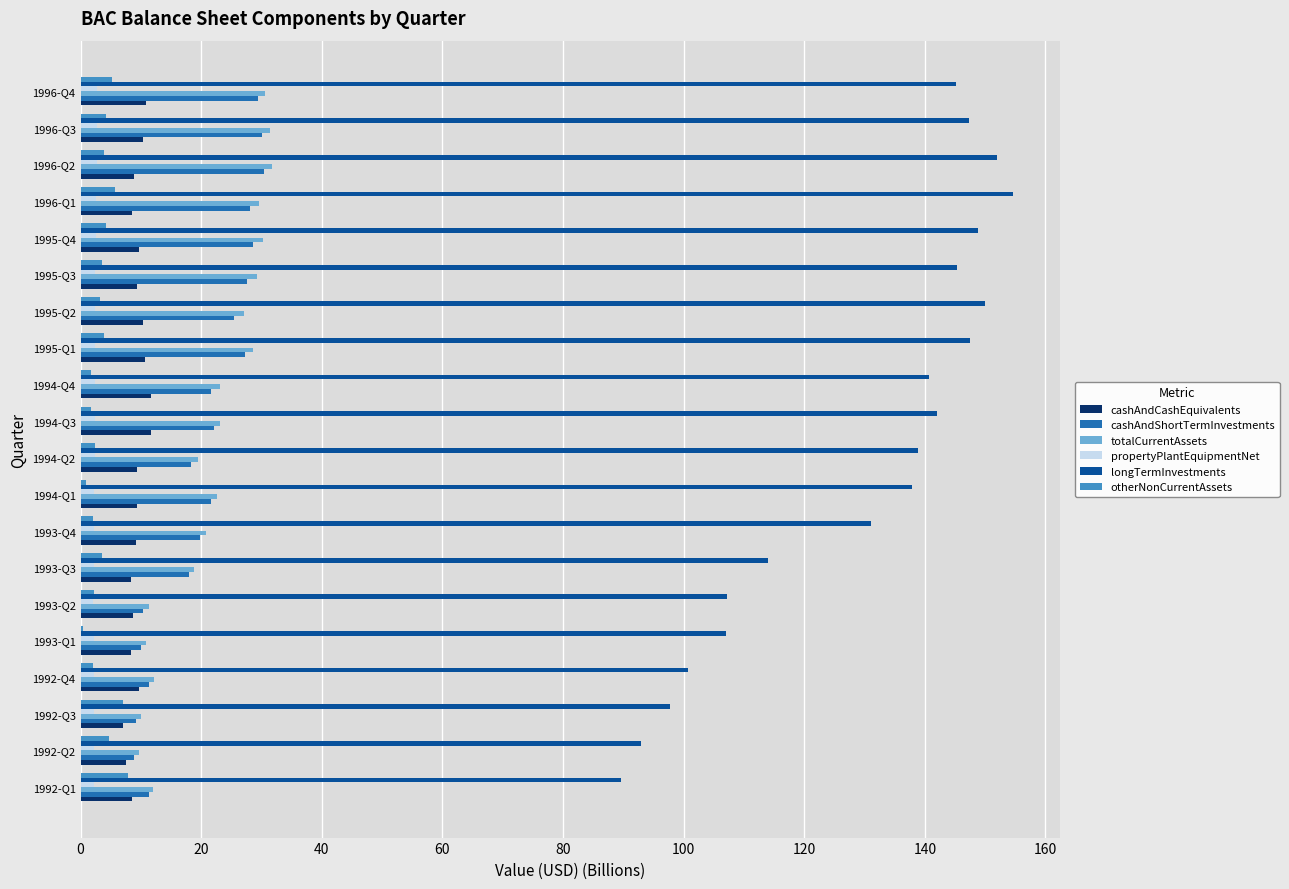

What is the sum of all longTermInvestments values?

2590.4